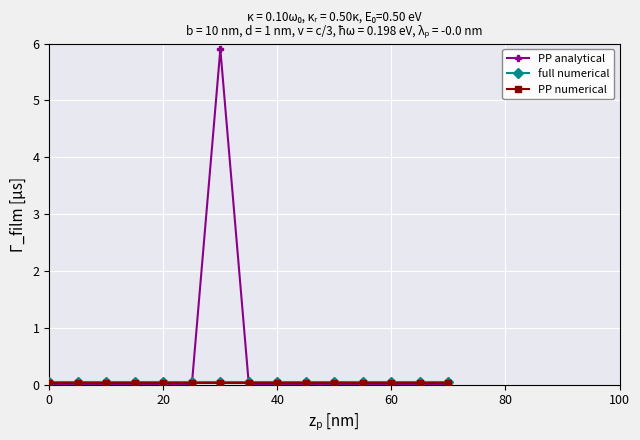

Which series has the largest range (max minus min)?

PP analytical